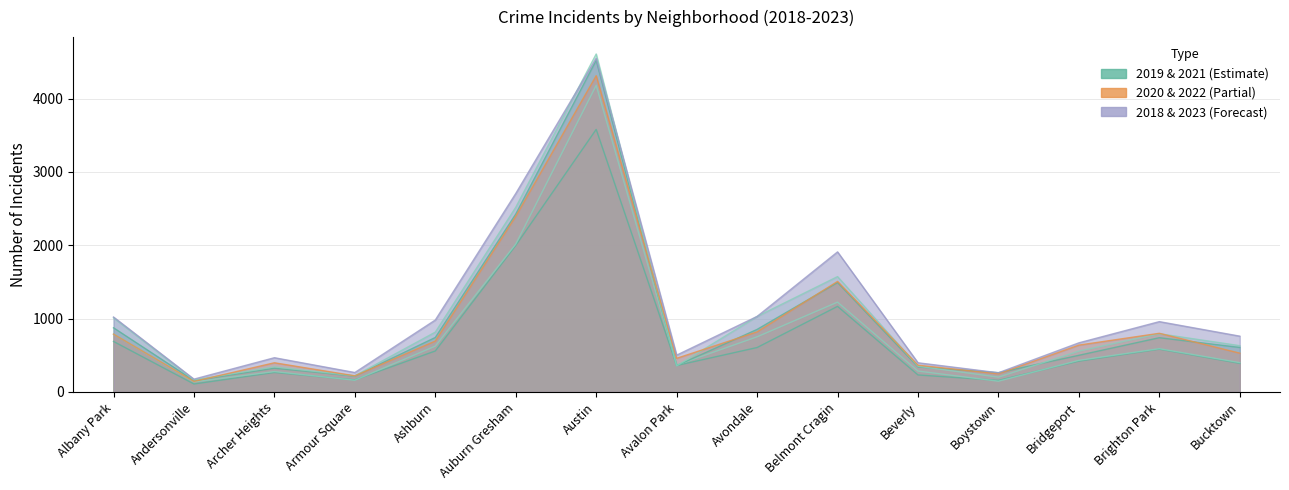

What is the label of the 3rd point from the right?

Bridgeport